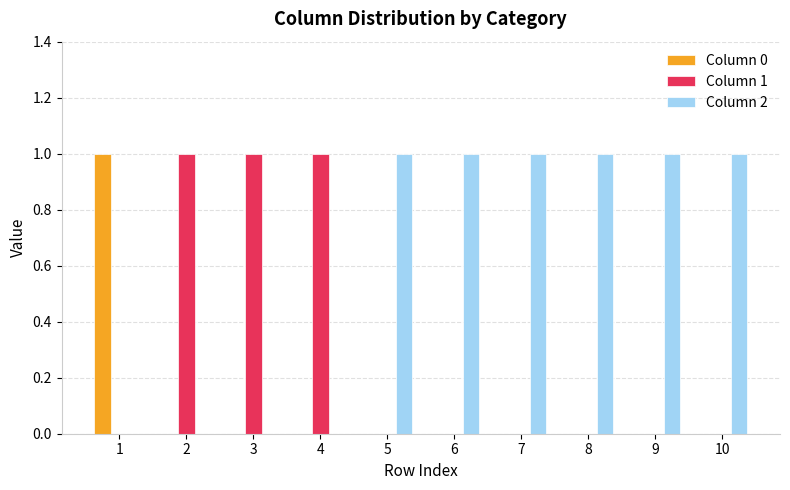

Which series has the largest total across all categories?

Column 2